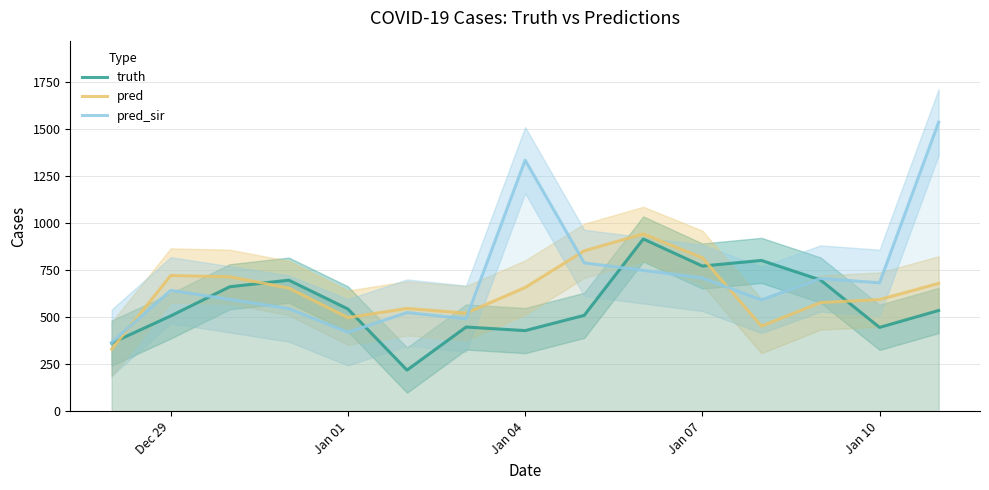

The value of truth at Jan 07 is 772.0. True or false?

True